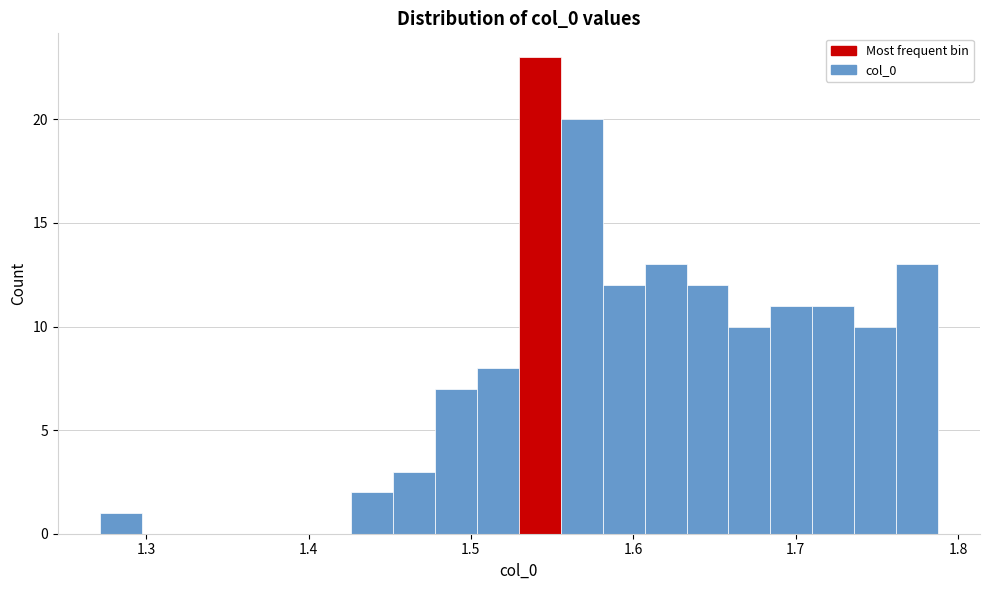

Read against the x-axis, roughly where is the centre of the tallest bar?

1.54